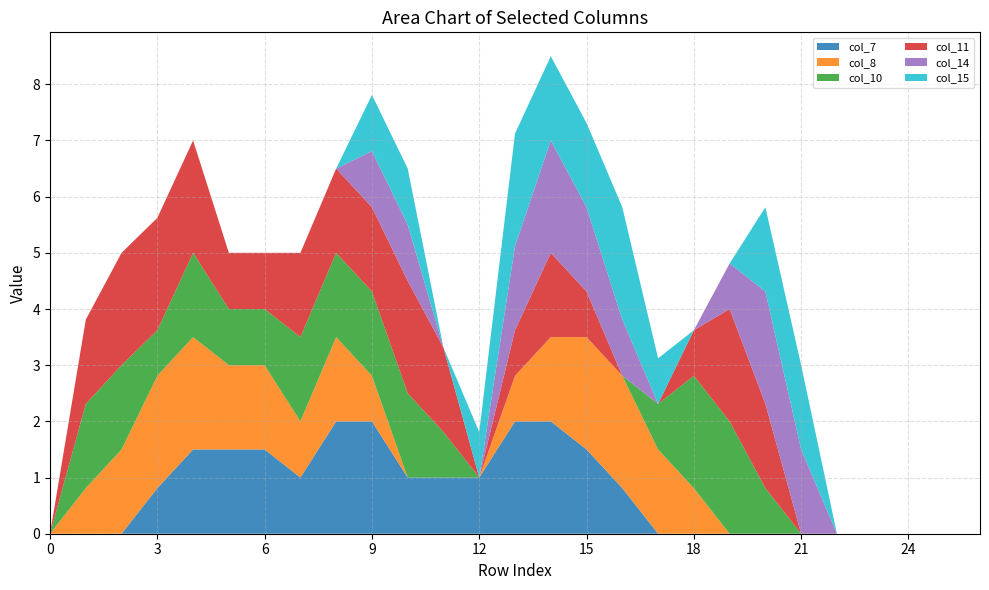

Reading right to left, extract all data points from this chart.

col_7: 26=0.0	25=0.0	24=0.0	23=0.0	22=0.0	21=0.0	20=0.0	19=0.0	18=0.0	17=0.0	16=0.8	15=1.5	14=2.0	13=2.0	12=1.0	11=1.0	10=1.0	9=2.0	8=2.0	7=1.0	6=1.5	5=1.5	4=1.5	3=0.8	2=0.0	1=0.0	0=0.0
col_8: 26=0.0	25=0.0	24=0.0	23=0.0	22=0.0	21=0.0	20=0.0	19=0.0	18=0.8	17=1.5	16=2.0	15=2.0	14=1.5	13=0.8	12=0.0	11=0.0	10=0.0	9=0.8	8=1.5	7=1.0	6=1.5	5=1.5	4=2.0	3=2.0	2=1.5	1=0.8	0=0.0
col_10: 26=0.0	25=0.0	24=0.0	23=0.0	22=0.0	21=0.0	20=0.8	19=2.0	18=2.0	17=0.8	16=0.0	15=0.0	14=0.0	13=0.0	12=0.0	11=0.8	10=1.5	9=1.5	8=1.5	7=1.5	6=1.0	5=1.0	4=1.5	3=0.8	2=1.5	1=1.5	0=0.0
col_11: 26=0.0	25=0.0	24=0.0	23=0.0	22=0.0	21=0.0	20=1.5	19=2.0	18=0.8	17=0.0	16=0.0	15=0.8	14=1.5	13=0.8	12=0.0	11=1.5	10=2.0	9=1.5	8=1.5	7=1.5	6=1.0	5=1.0	4=2.0	3=2.0	2=2.0	1=1.5	0=0.0
col_14: 26=0.0	25=0.0	24=0.0	23=0.0	22=0.0	21=1.5	20=2.0	19=0.8	18=0.0	17=0.0	16=1.0	15=1.5	14=2.0	13=1.5	12=0.0	11=0.0	10=1.0	9=1.0	8=0.0	7=0.0	6=0.0	5=0.0	4=0.0	3=0.0	2=0.0	1=0.0	0=0.0
col_15: 26=0.0	25=0.0	24=0.0	23=0.0	22=0.0	21=1.5	20=1.5	19=0.0	18=0.0	17=0.8	16=2.0	15=1.5	14=1.5	13=2.0	12=0.8	11=0.0	10=1.0	9=1.0	8=0.0	7=0.0	6=0.0	5=0.0	4=0.0	3=0.0	2=0.0	1=0.0	0=0.0